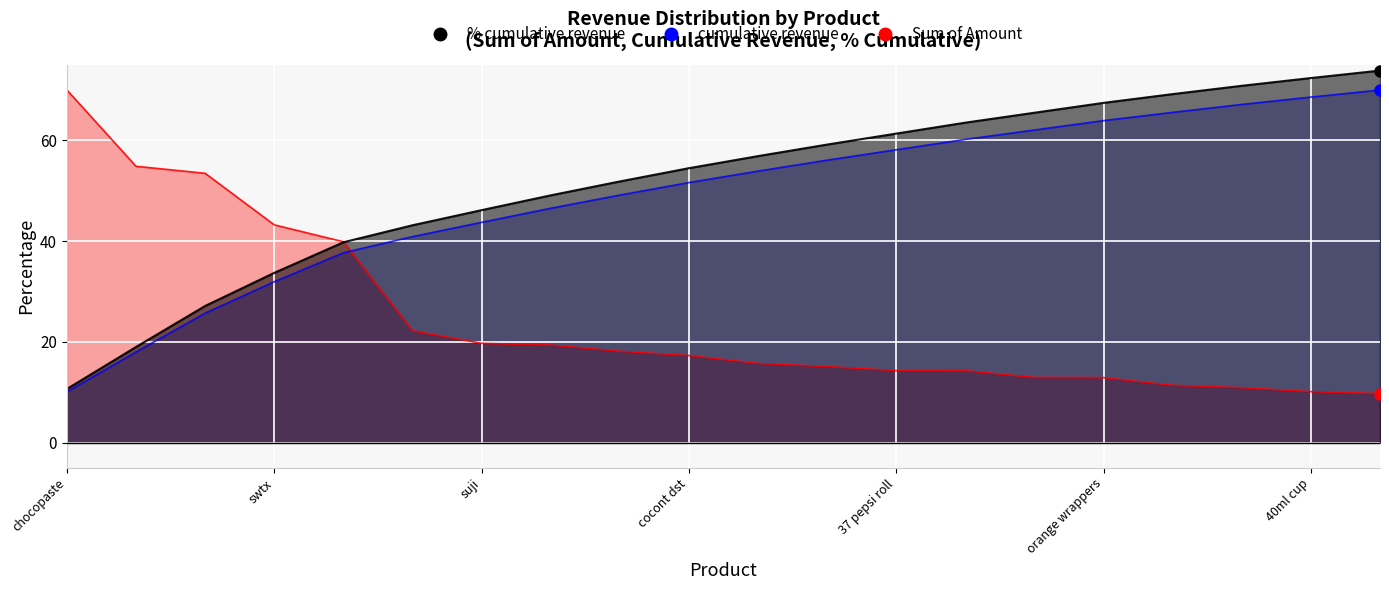

What is the value of the % cumulative revenue point at the 12th from the left?

59.2